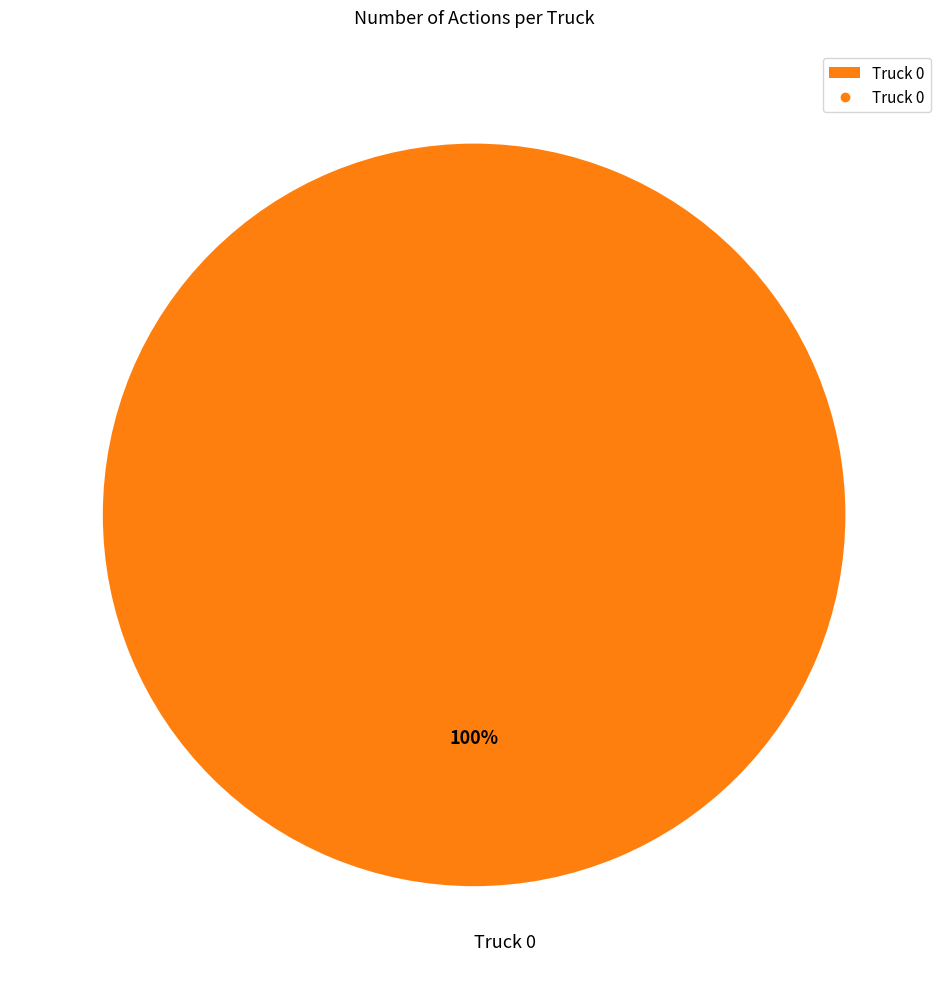

To the nearest percent, what percentage of the pie is Truck 0?

100%